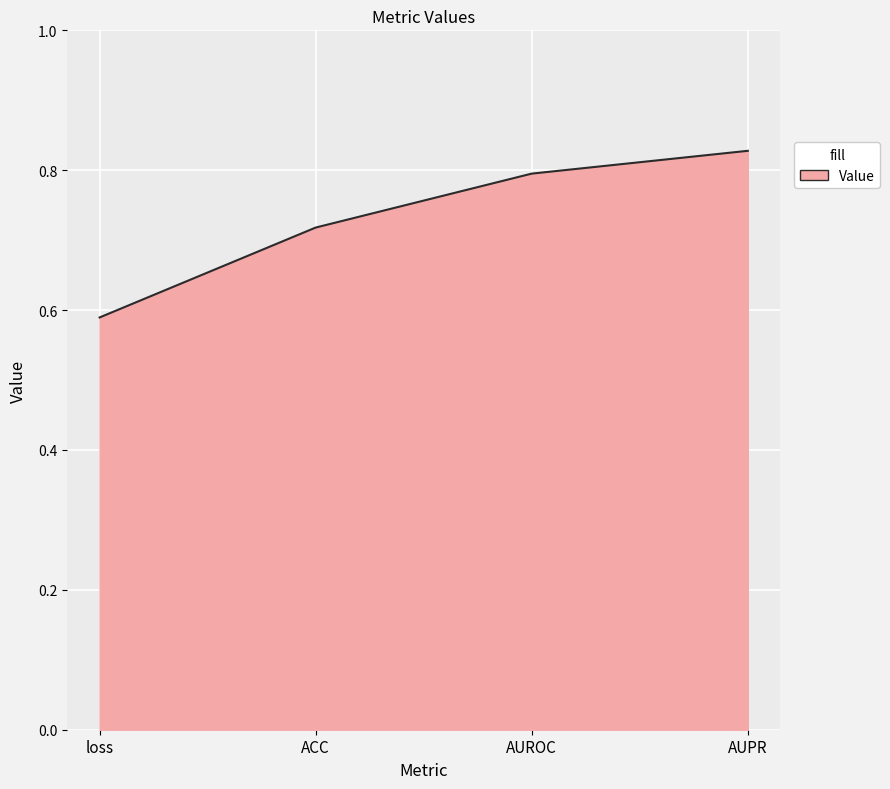

True or false: there are more than 2 points higher than both neighbors.

False